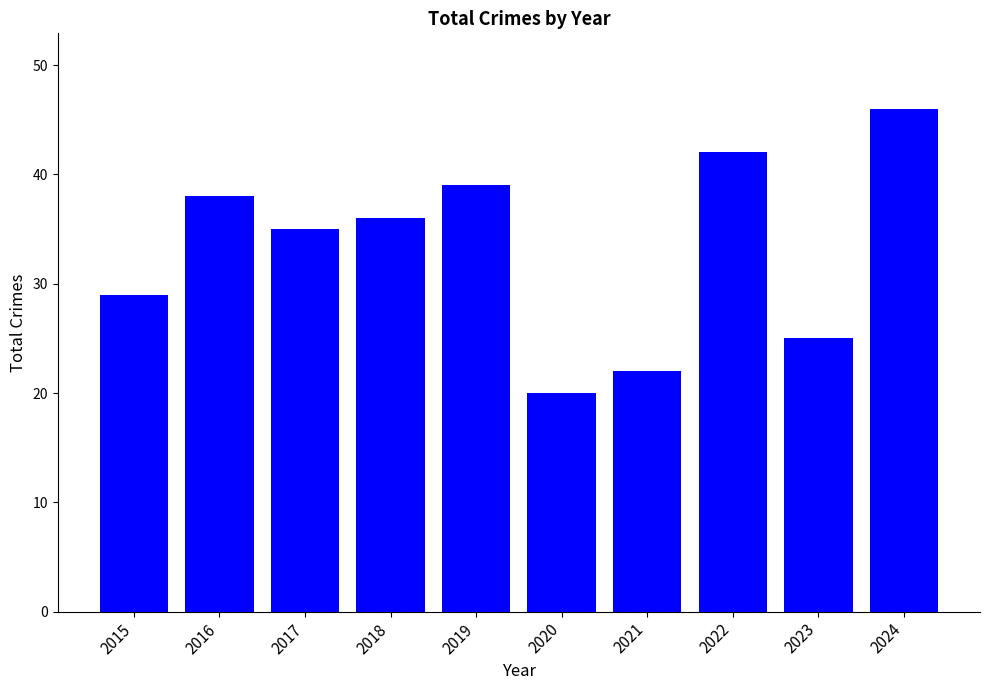

What is the sum of the values at 2020 and 2024?

66